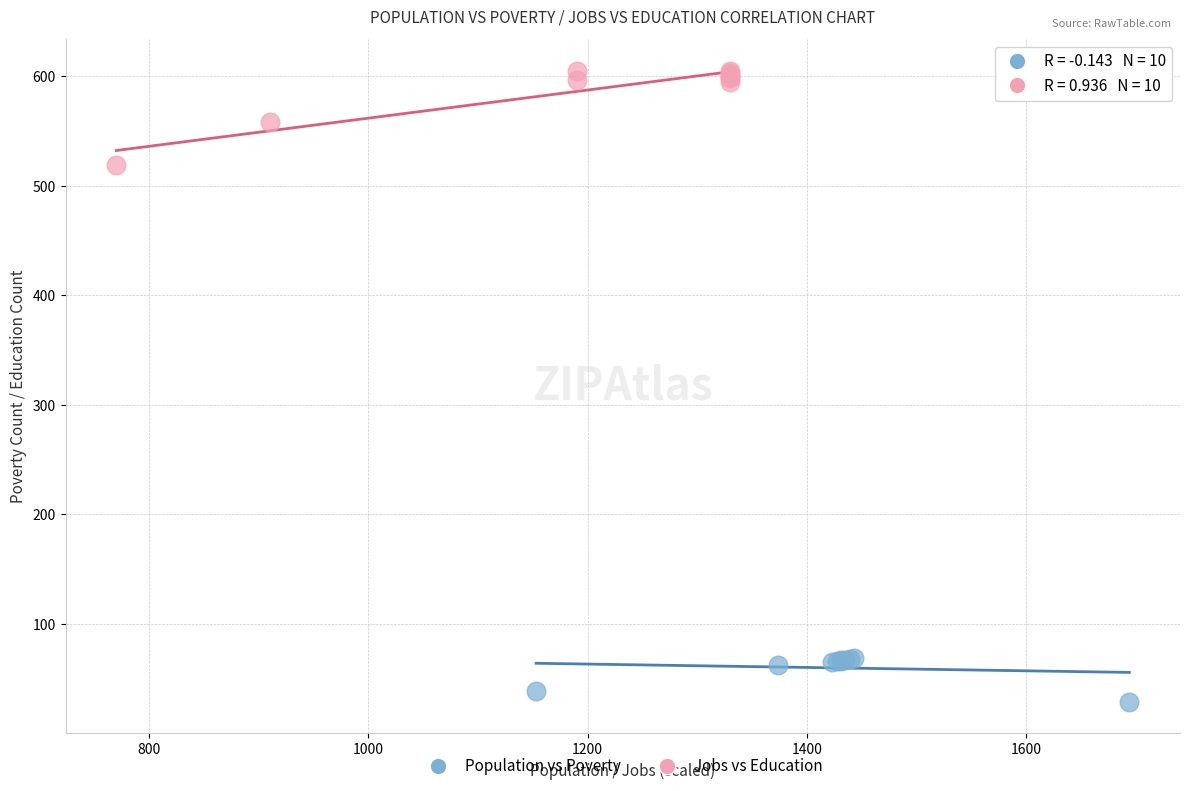

Which series has the largest Y range (max minus min)?

Jobs vs Education